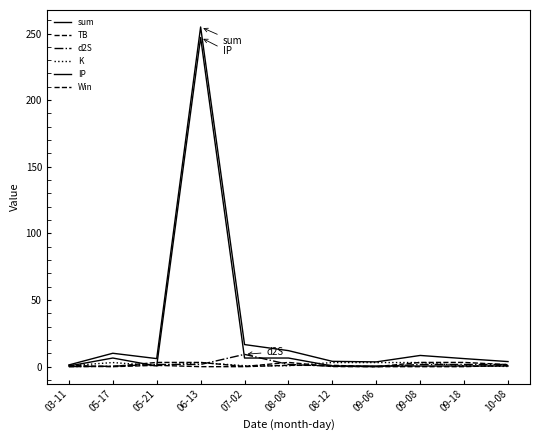

Which series ends up on top after the final intersection of TB and K?

TB